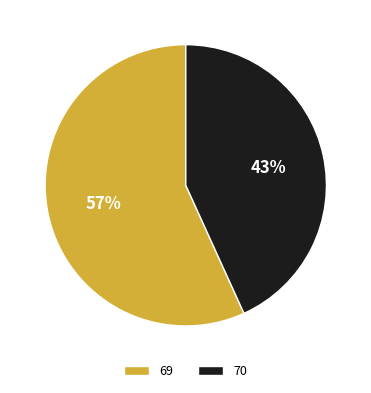

To the nearest percent, what percentage of the pie is 70?

43%